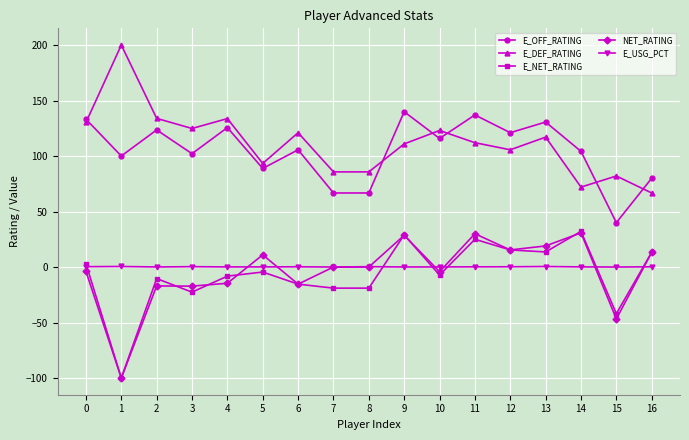

How many lines are shown in the chart?

5